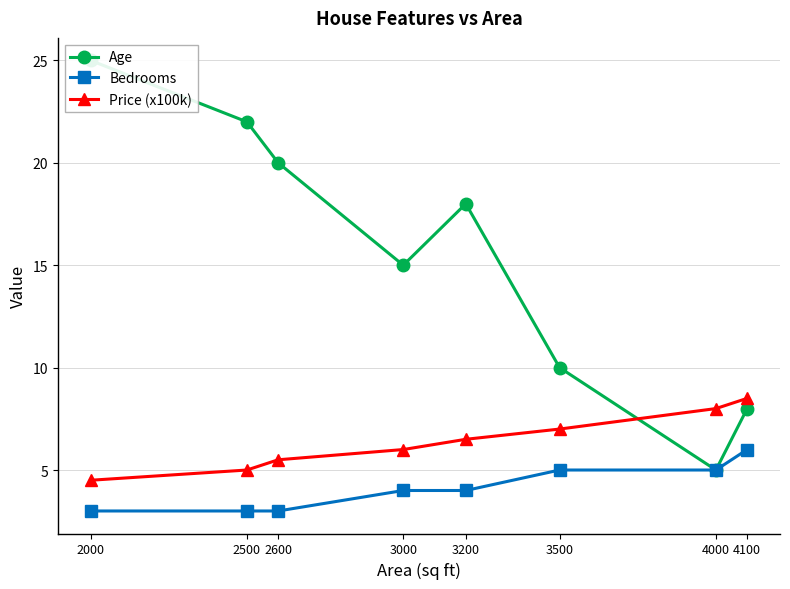

What is the sum of the Bedrooms values at 3200 and 2000?

7.0